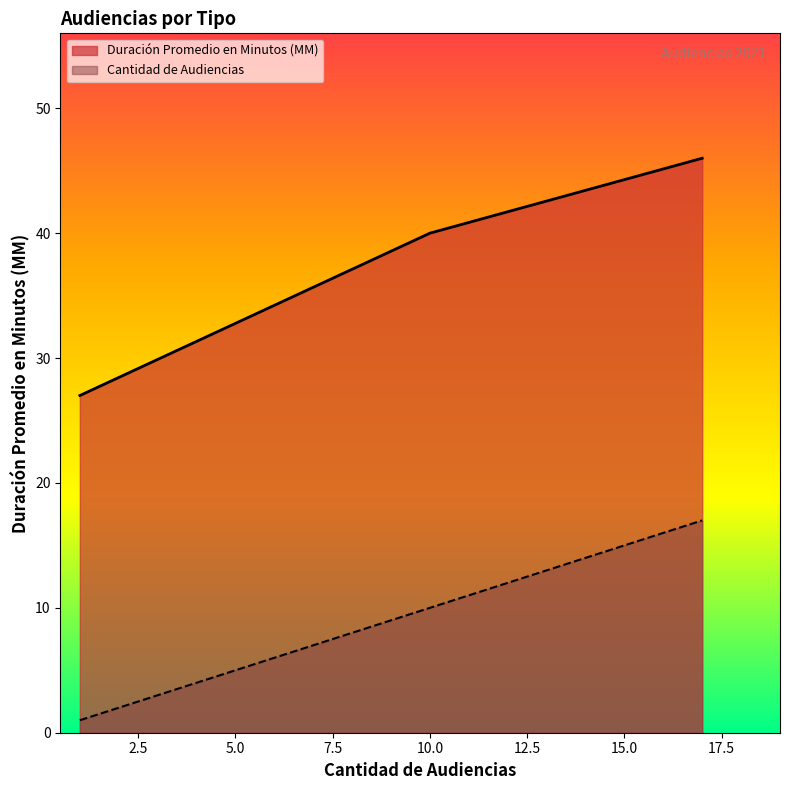

What is the greatest value displayed?

46